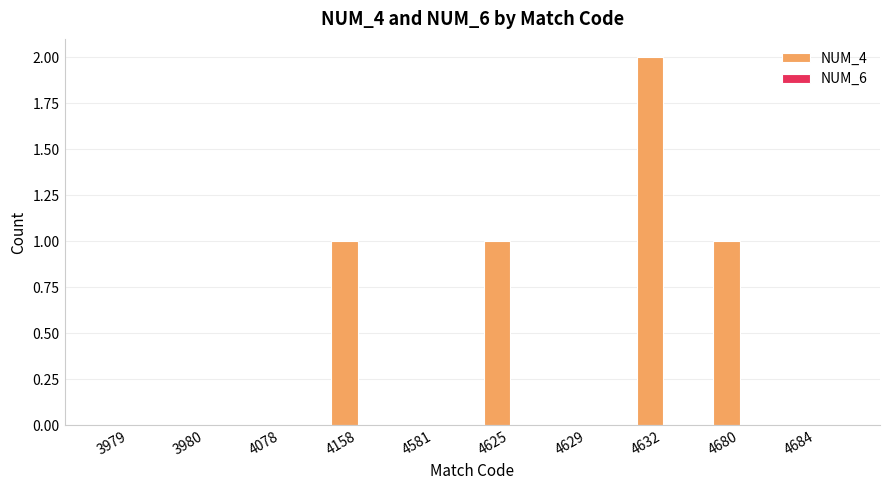

At which category does the chart reach its peak across all series?

4632